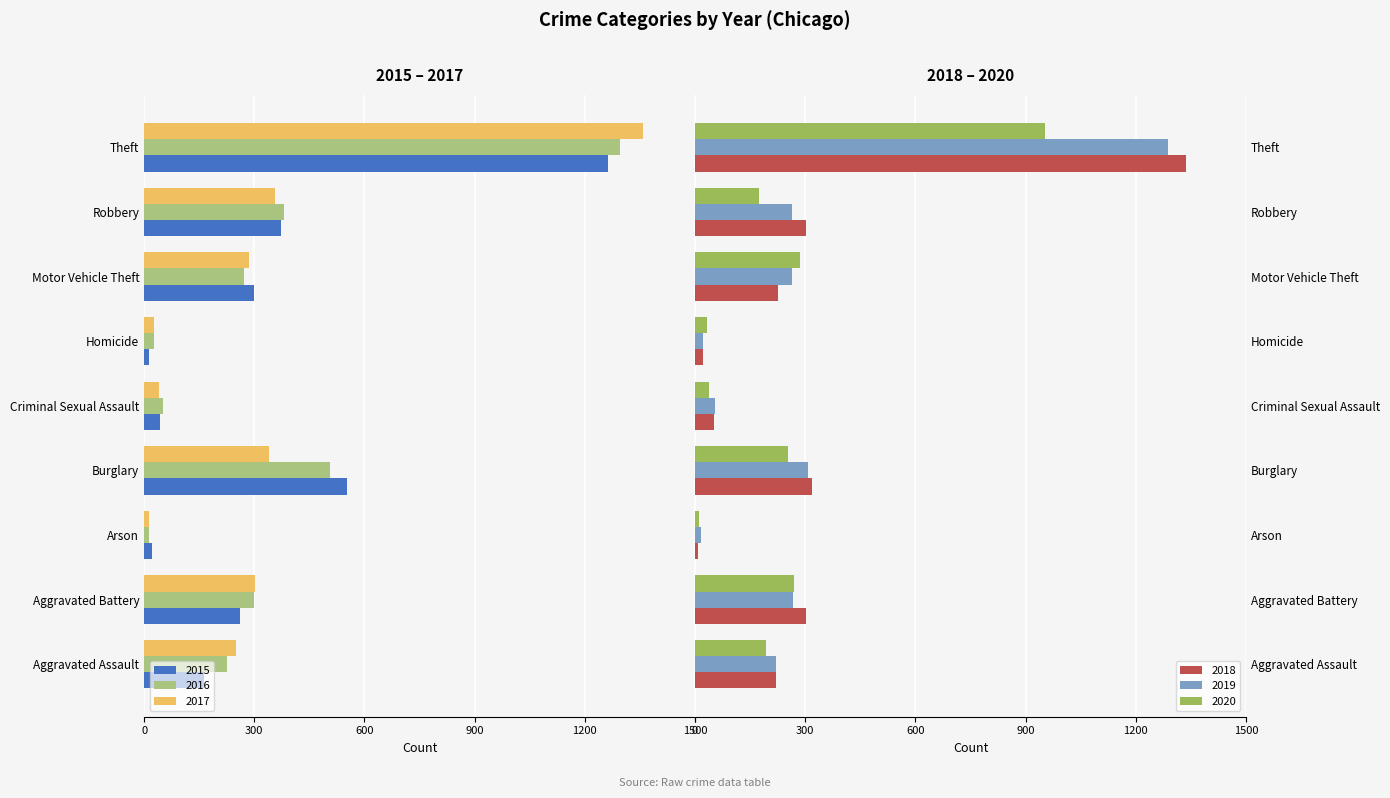

Is the value of 2019 at Aggravated Battery greater than the value of 2020 at Homicide?

Yes